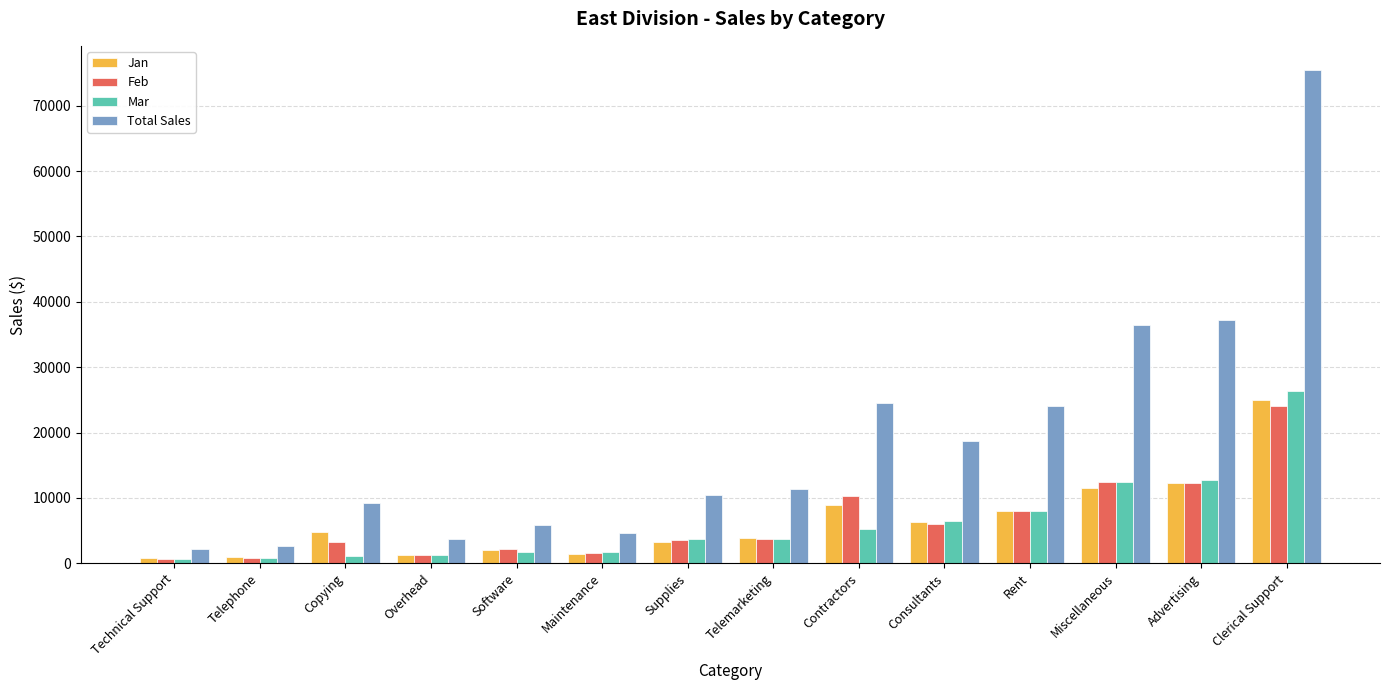

At which category is the sum across all series the highest?

Clerical Support